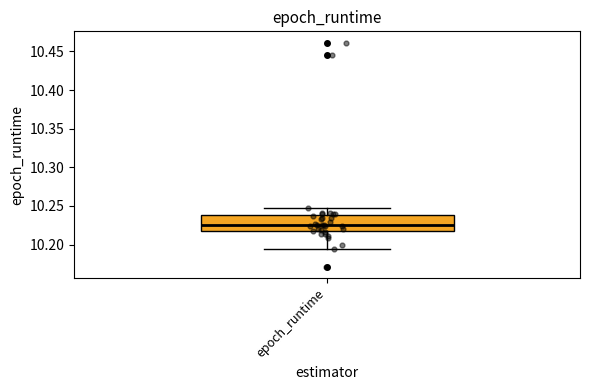

Read this box plot against the y-axis: the position of the median line, the range covered by the box, and the ends of both whiskers. The values are not printed on the chart, so give them approximately, as read against the axis.

median 10.225, box 10.215 to 10.240, whiskers 10.195 to 10.245